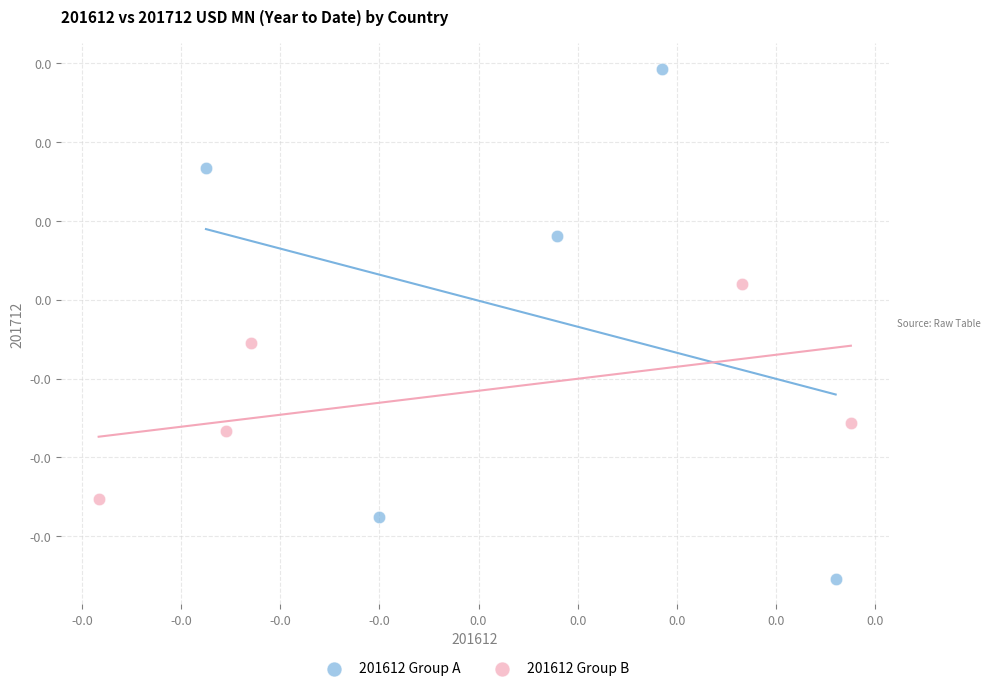

What are all the series names shown in the legend?

201612 Group A, 201612 Group B